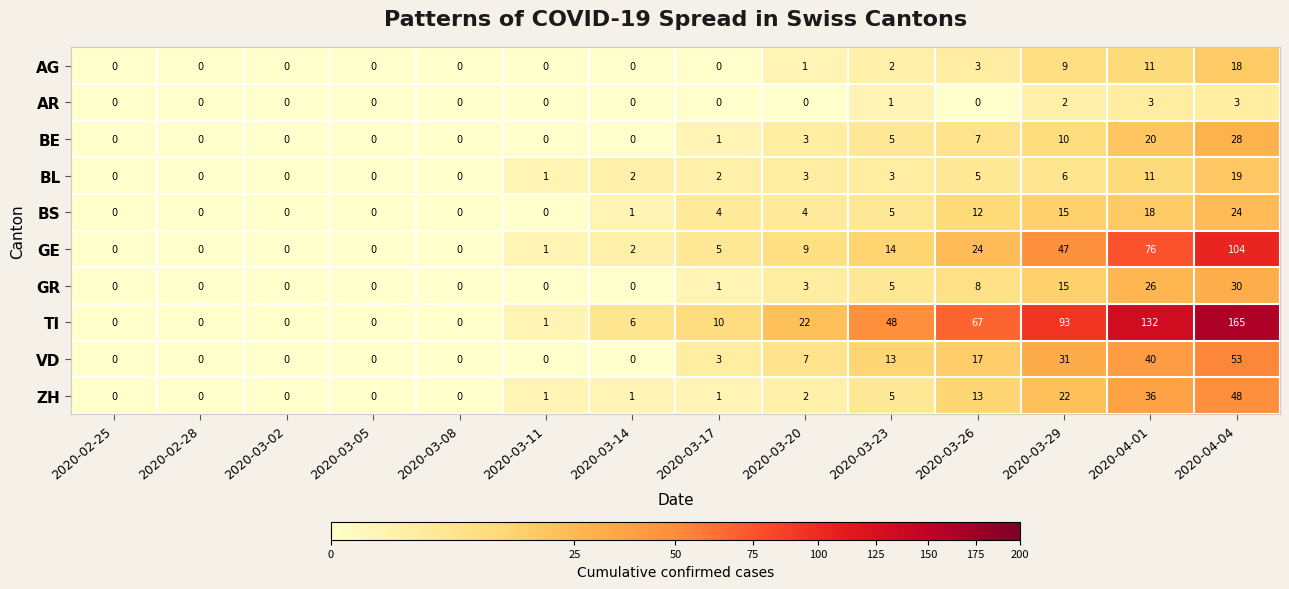

What is the greatest value displayed?

165